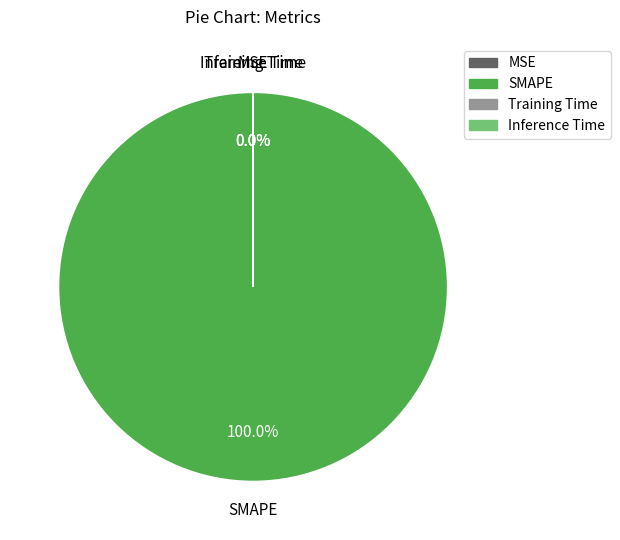

What is the largest slice in the pie chart?

SMAPE